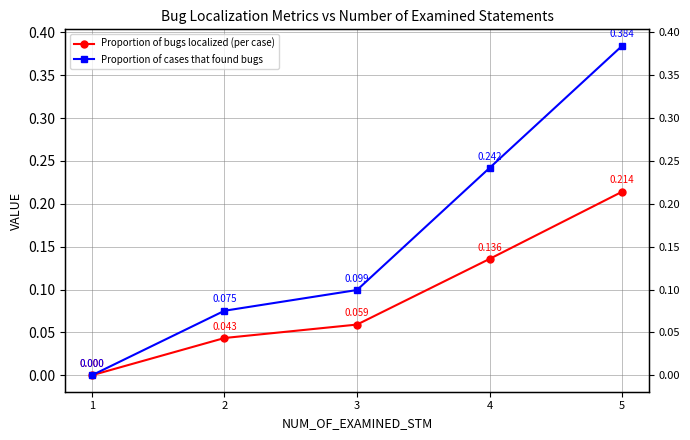

What is the value of the Proportion of cases that found bugs point at the 2nd from the left?

0.1